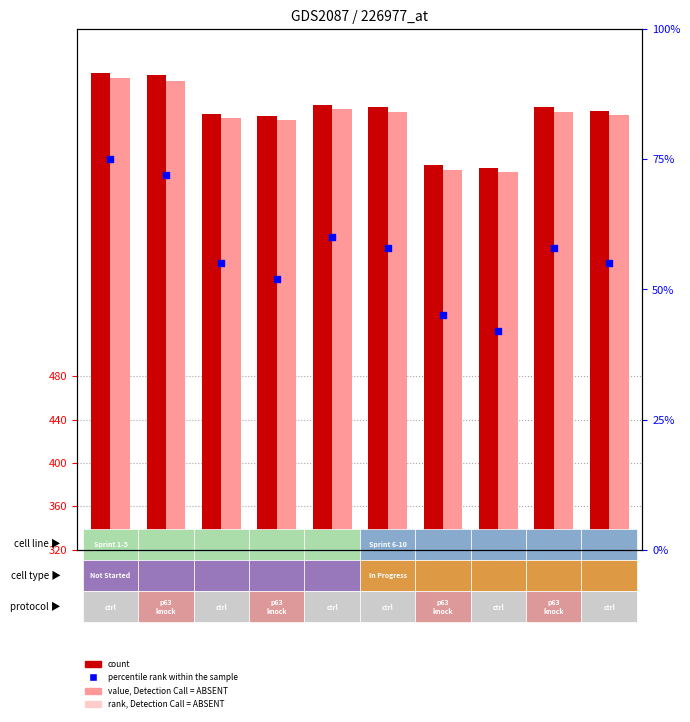

Which series has the widest spread of Y values?

count